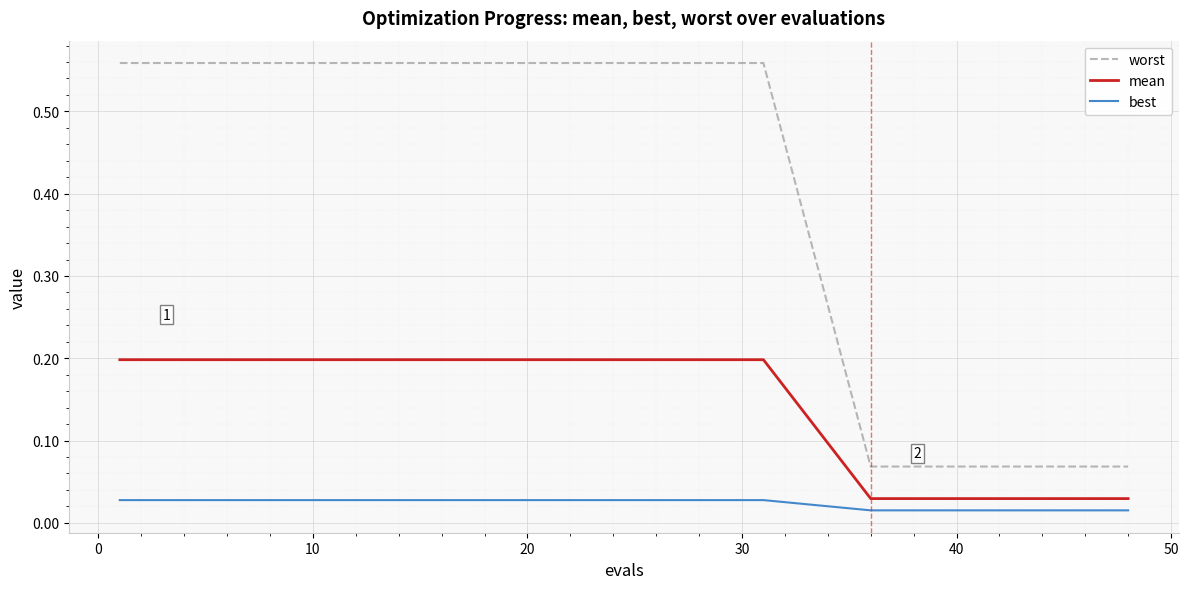

Which series has the largest range (max minus min)?

worst